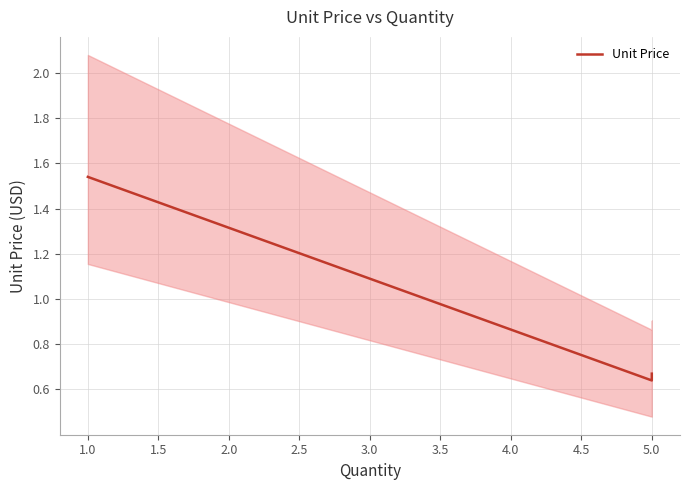

What is the value of the 3rd point from the left?

0.7